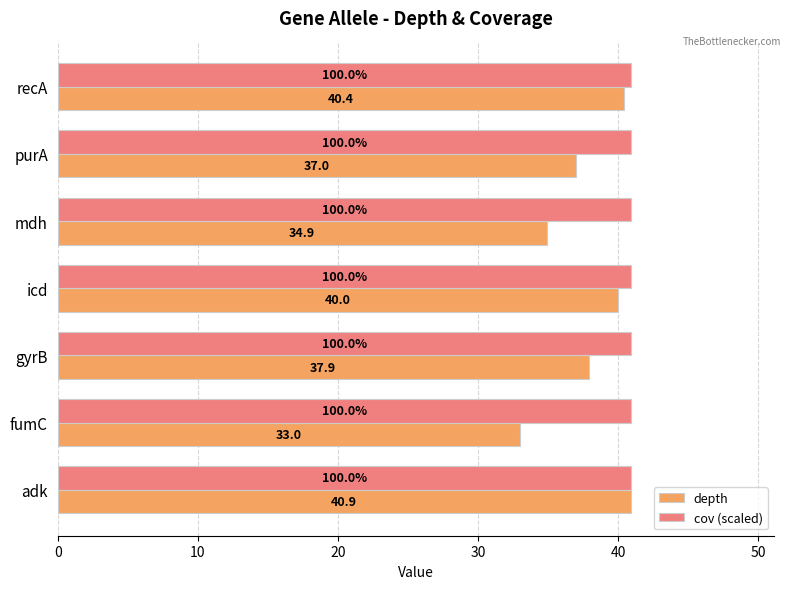

What is the average value of the cov (scaled) series?

40.9